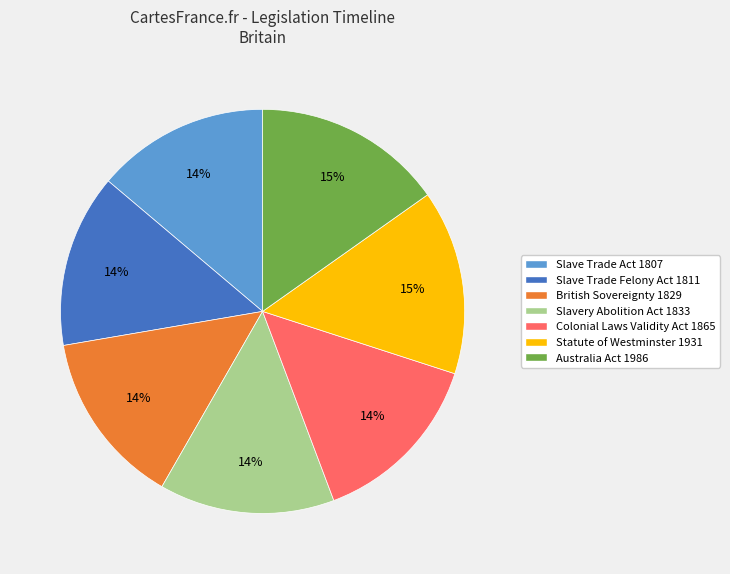

What percentage is the Slave Trade Act 1807 slice, to the nearest percent?

14%